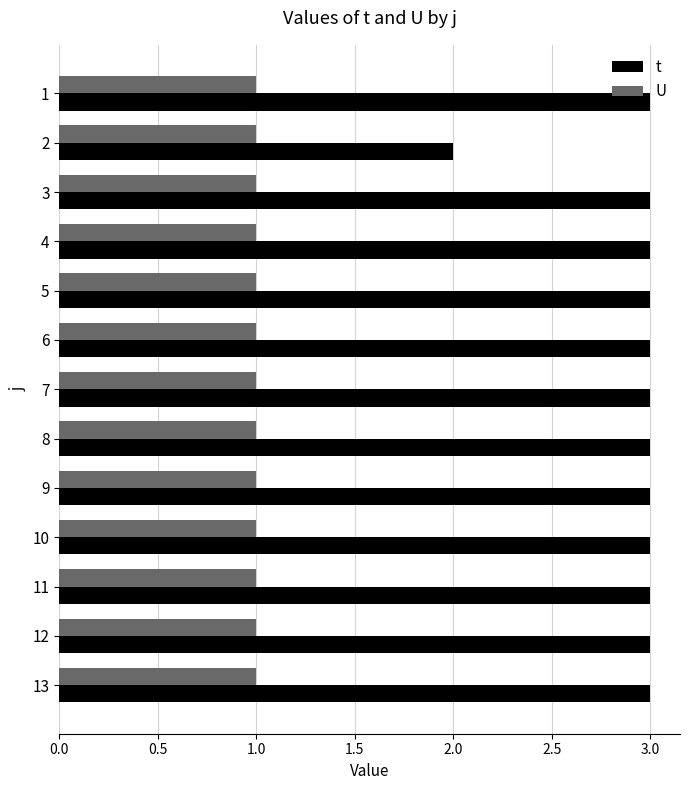

Rank the series at 2 from highest to lowest value.

t, U